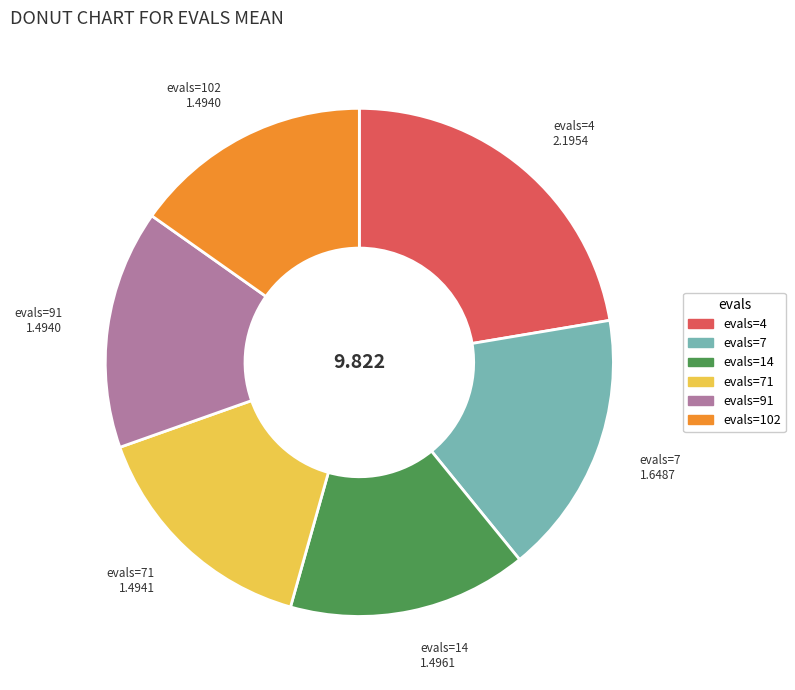

Is there any slice that represents more than half of the pie?

No